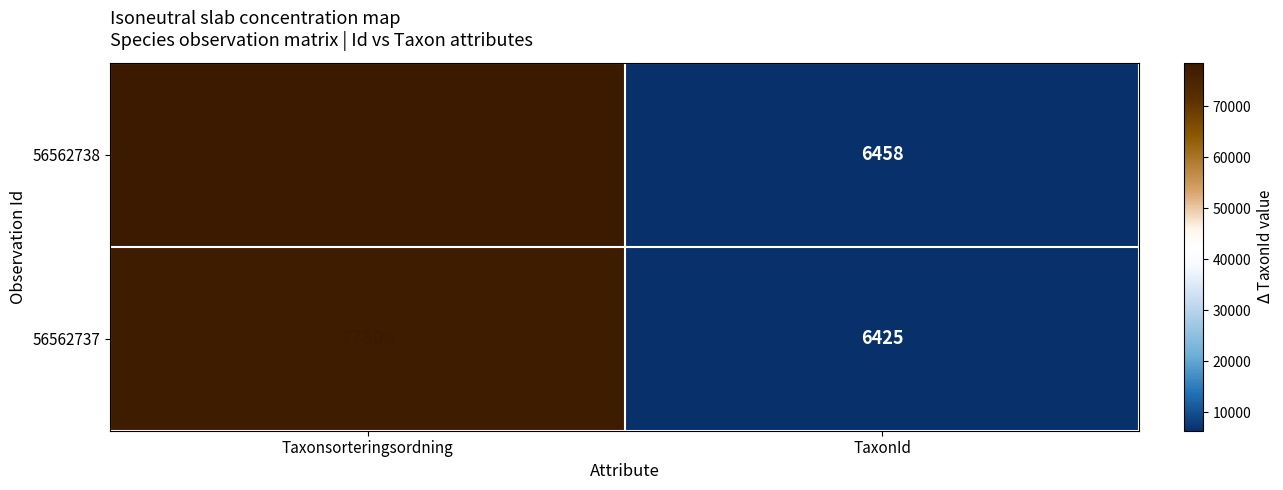

The 56562737 series shows 77506 at Taxonsorteringsordning. True or false?

True